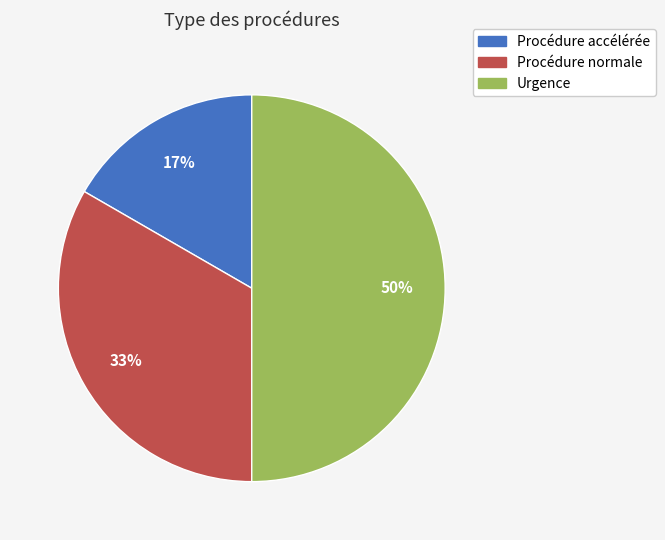

What percentage is the Urgence slice, to the nearest percent?

50%